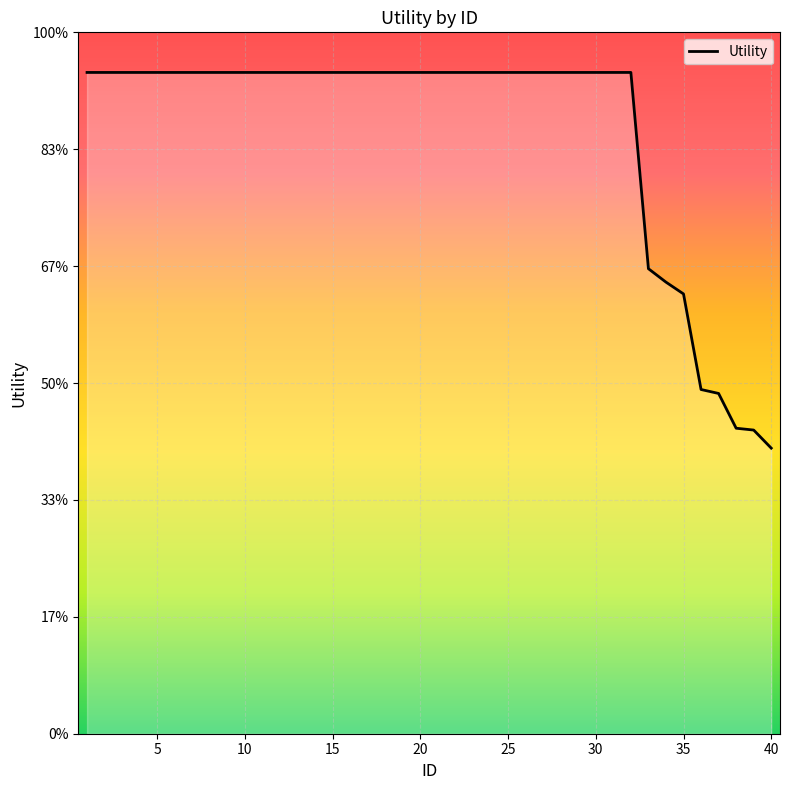

Does the chart display data point markers on the line(s)?

No